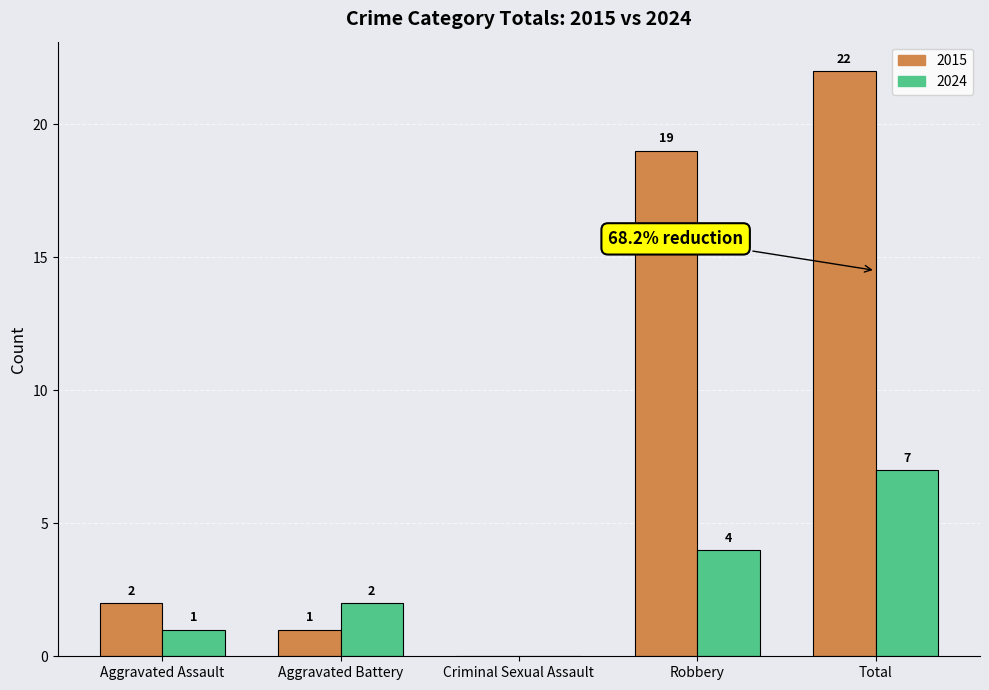

Reading right to left, list all the values displayed in this chart.

2015: 22	19	0	1	2
2024: 7	4	0	2	1